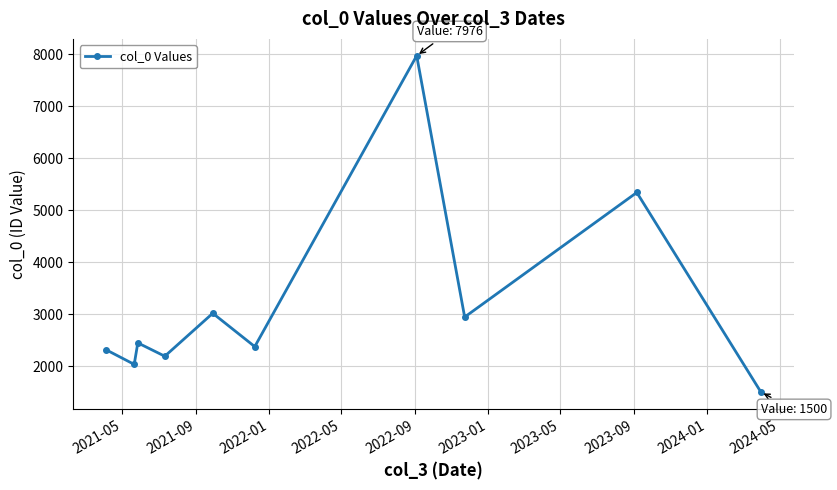

What is the minimum value shown in the chart?

1500